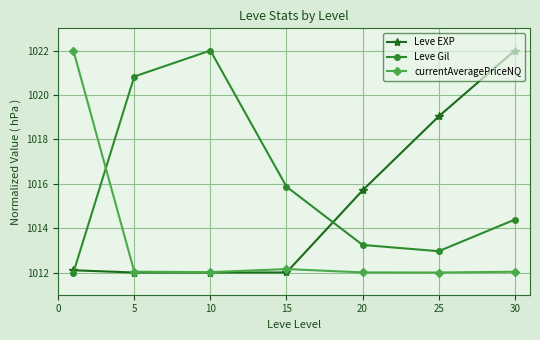

What is the value of the currentAveragePriceNQ point at the 2nd from the left?

1012.0